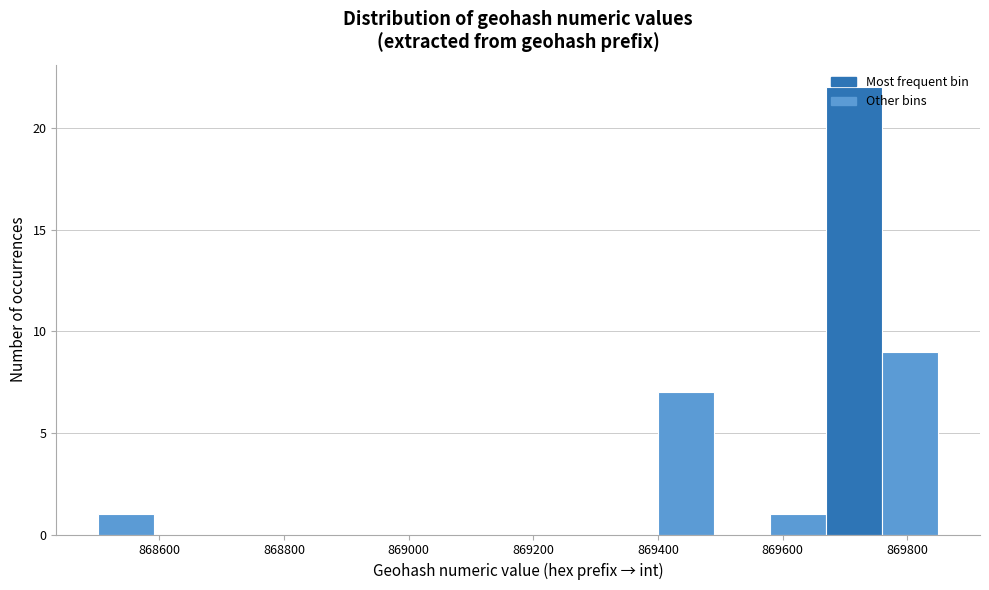

What is the height of the bar covering 869400 to 869480 on the x-axis? Neither the bar edges nor the heights are printed on the chart, so give them approximately, as read against the axes.

7